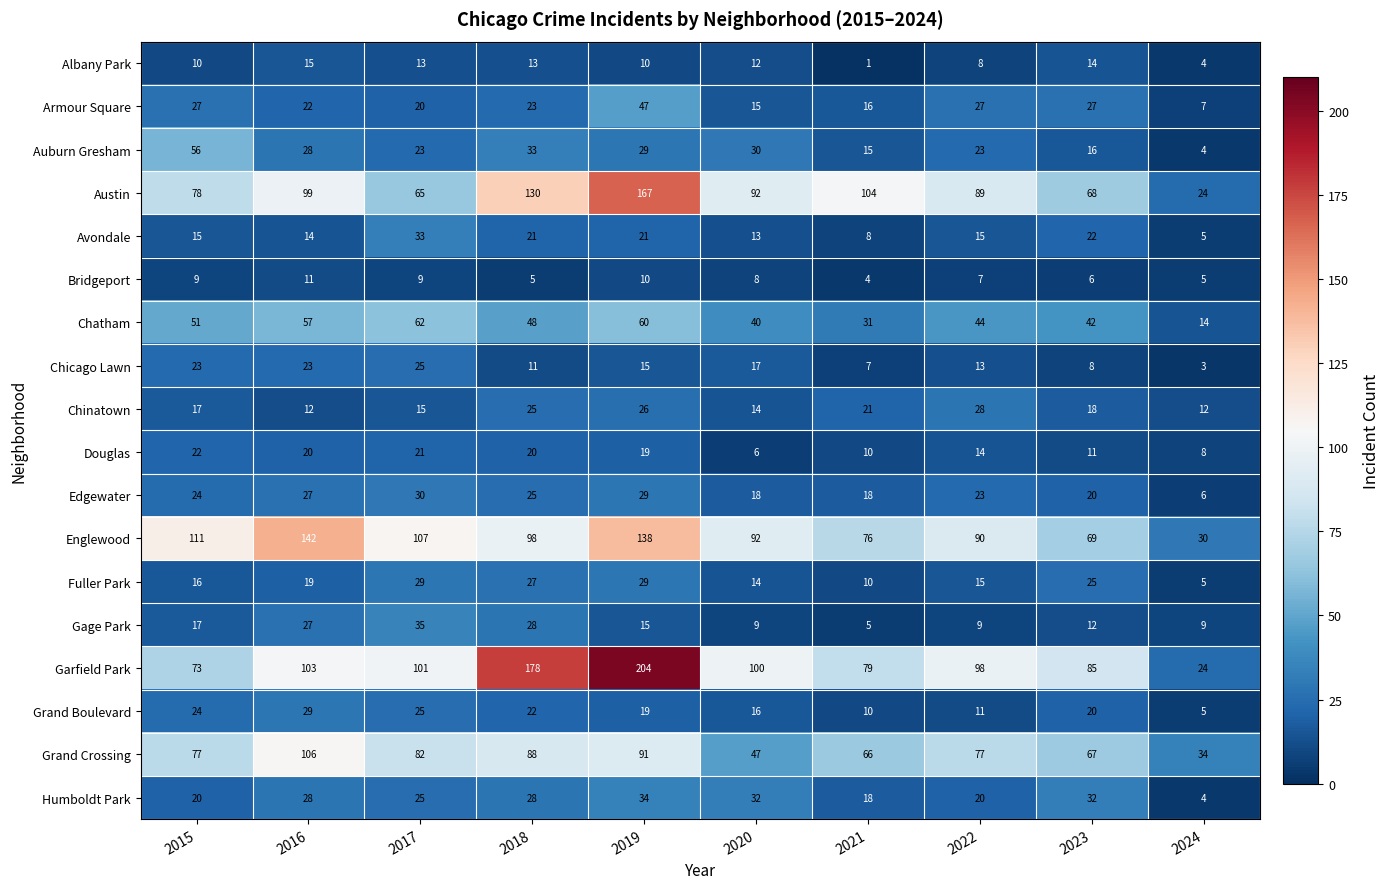

What is the total value across all series at 2019?

963